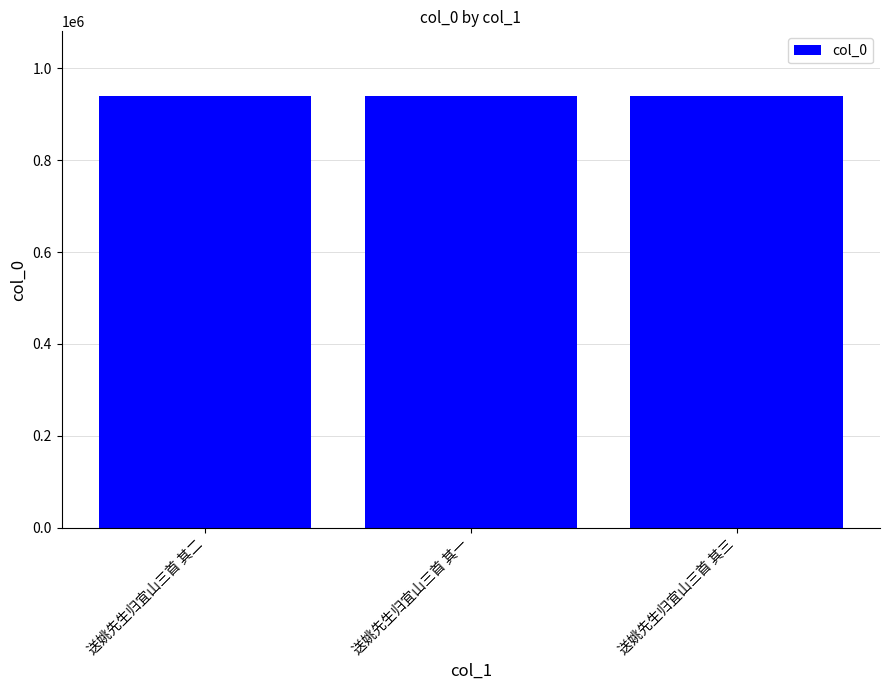

What is the ratio of the value at 送姚先生归宜山三首 其三 to the value at 送姚先生归宜山三首 其二?

1.0